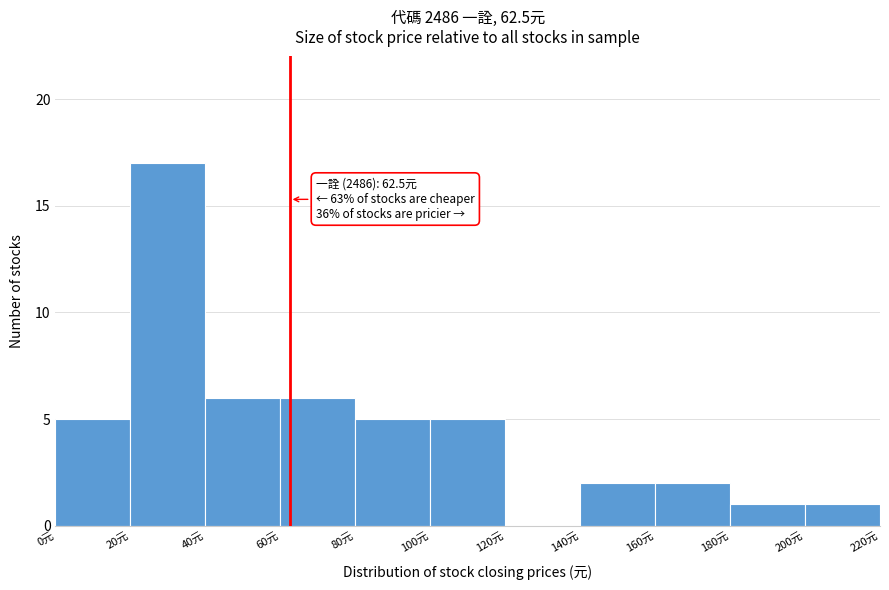

Over which range of the x-axis is the bar tallest?

20 to 40